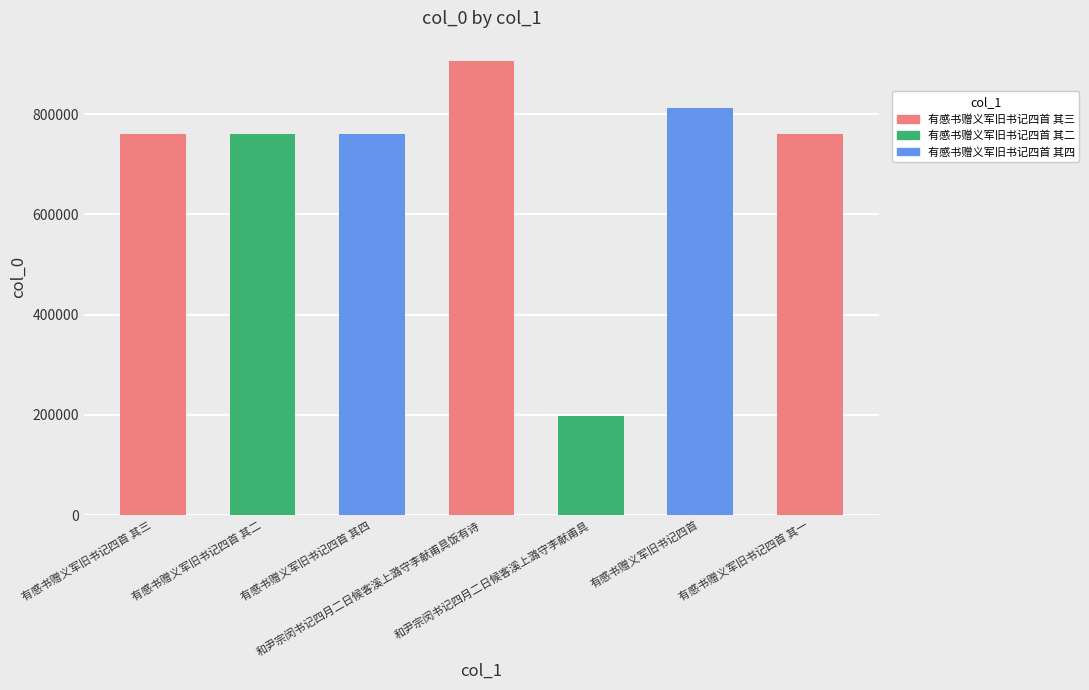

Which label corresponds to the smallest value in the chart?

和尹宗闵书记四月二日候客溪上潞守李献甫具